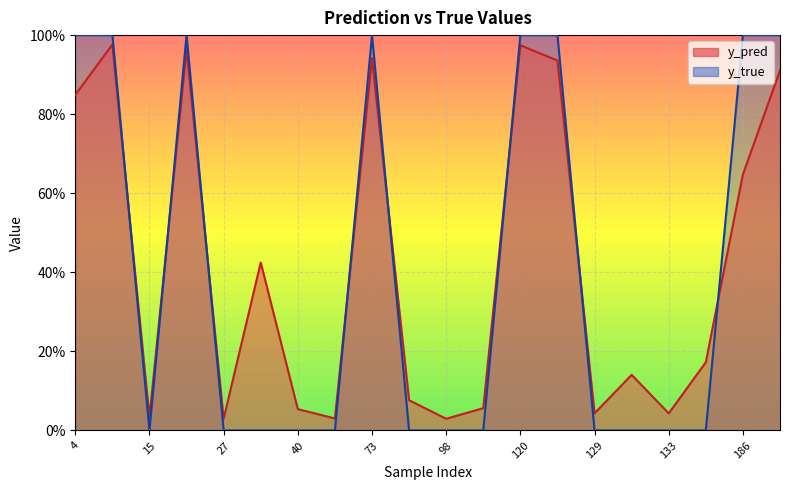

How many lines are shown in the chart?

2